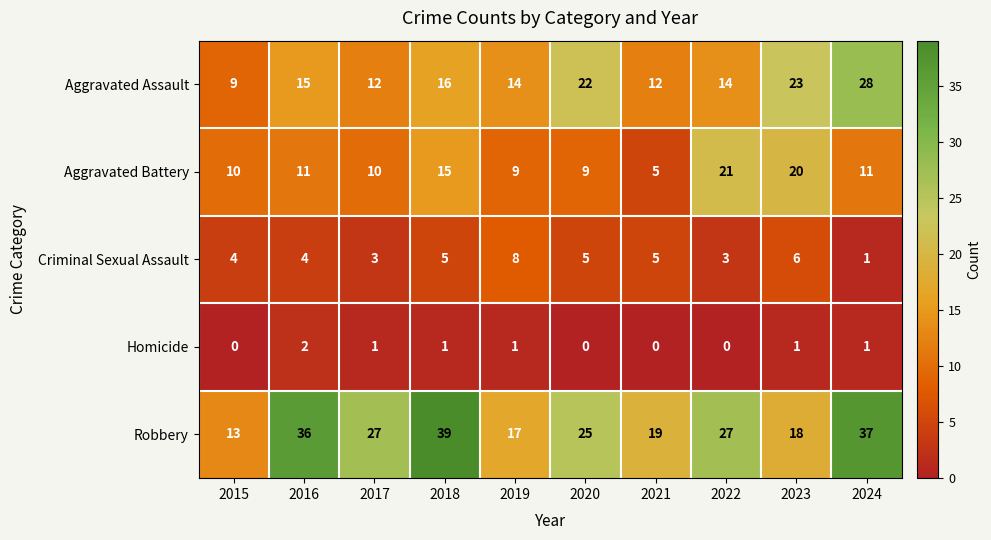

At which label does Robbery first exceed 27?

2016